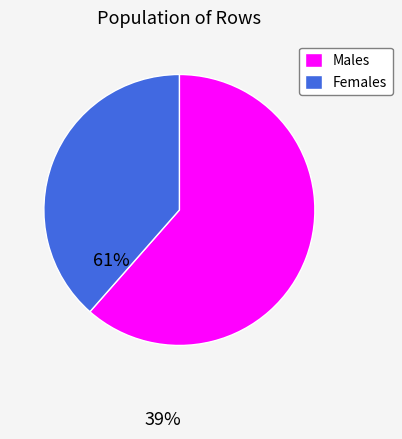

Which slice is the largest?

Males